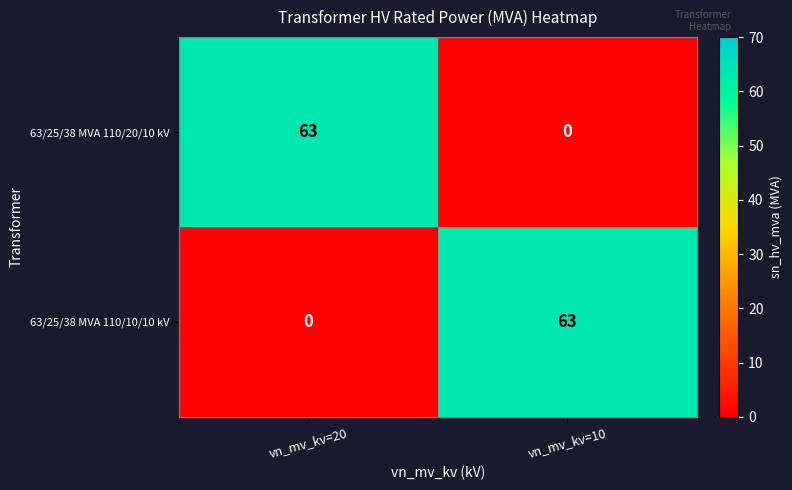

Reading left to right, list all the values displayed in this chart.

63/25/38 MVA 110/20/10 kV: vn_mv_kv=20=63	vn_mv_kv=10=0
63/25/38 MVA 110/10/10 kV: vn_mv_kv=20=0	vn_mv_kv=10=63